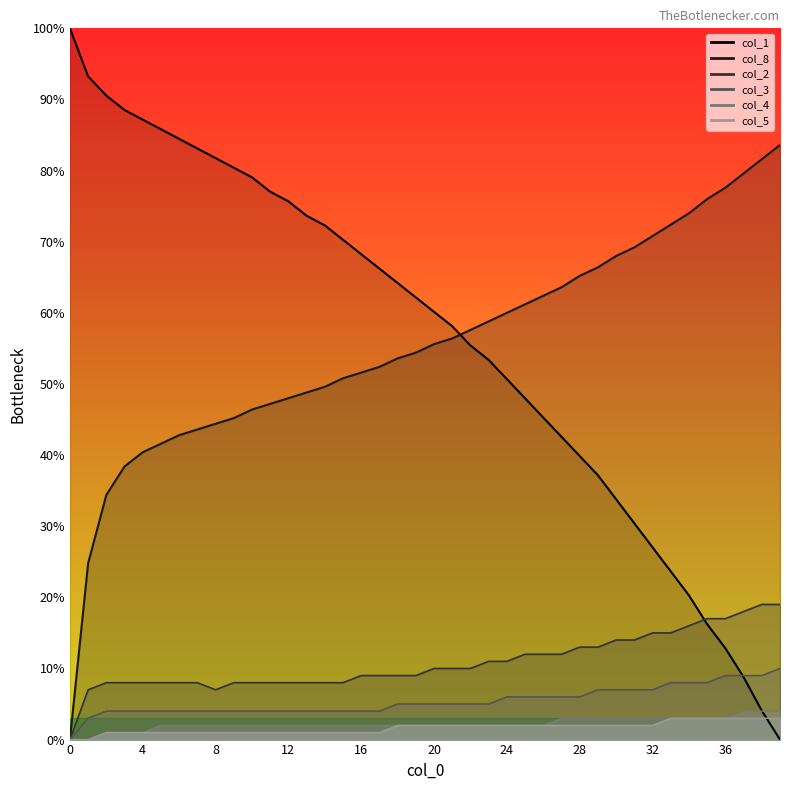

Rank the series by their maximum value, from lowest to highest.

col_5, col_4, col_3, col_2, col_8, col_1